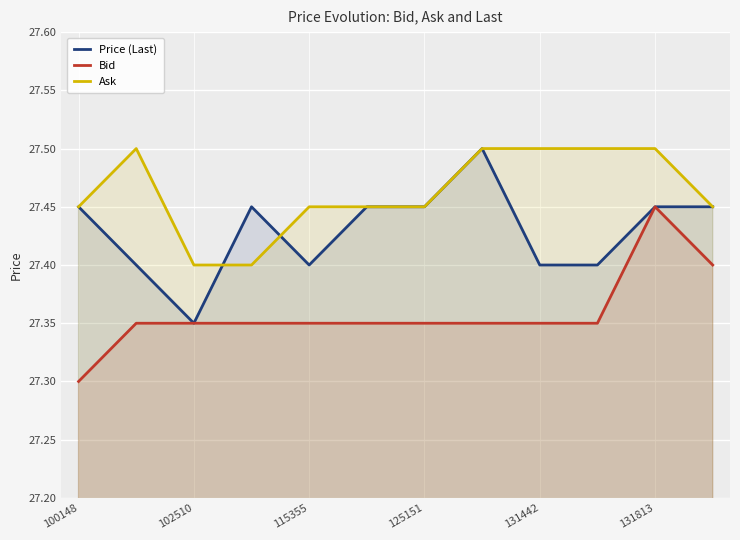

What are all the series names shown in the legend?

Price (Last), Bid, Ask